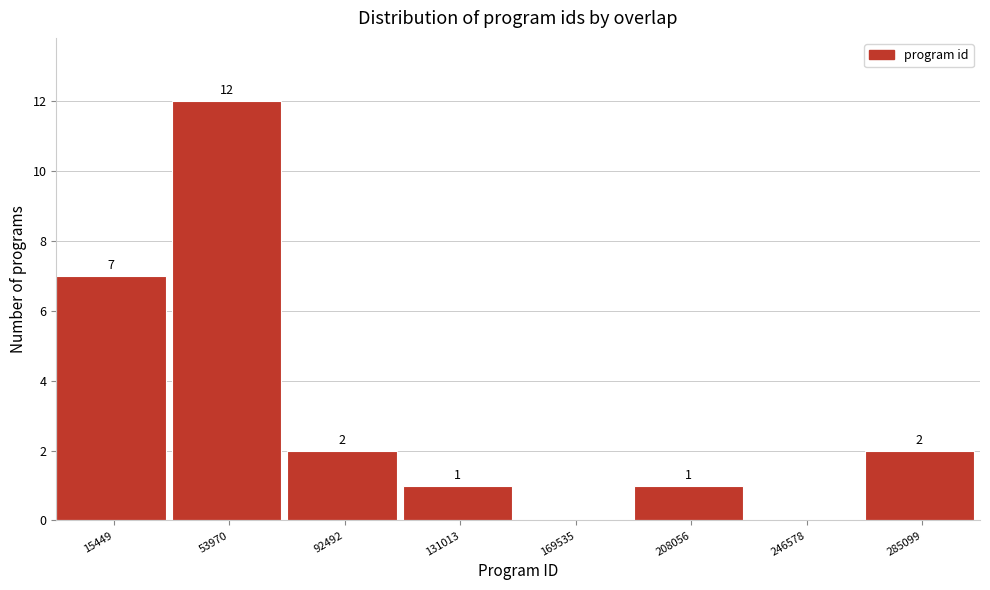

Reading left to right, transcribe all the data shown in this chart.

15449=7	53970=12	92492=2	131013=1	169535=0	208056=1	246578=0	285099=2